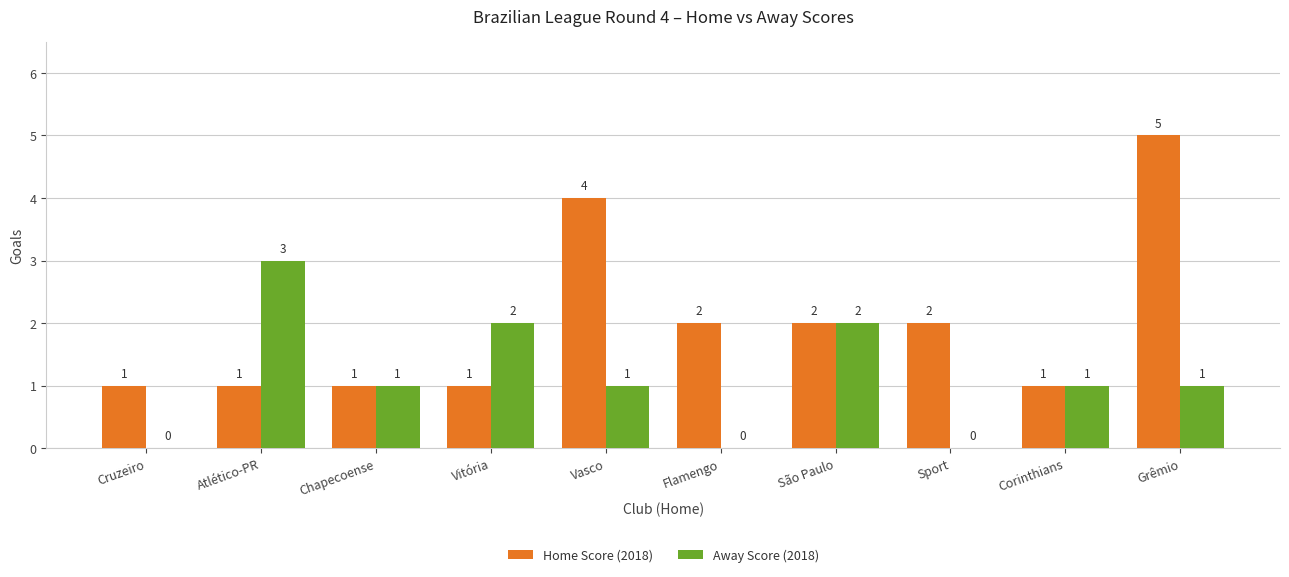

At which category is the sum across all series the highest?

Grêmio